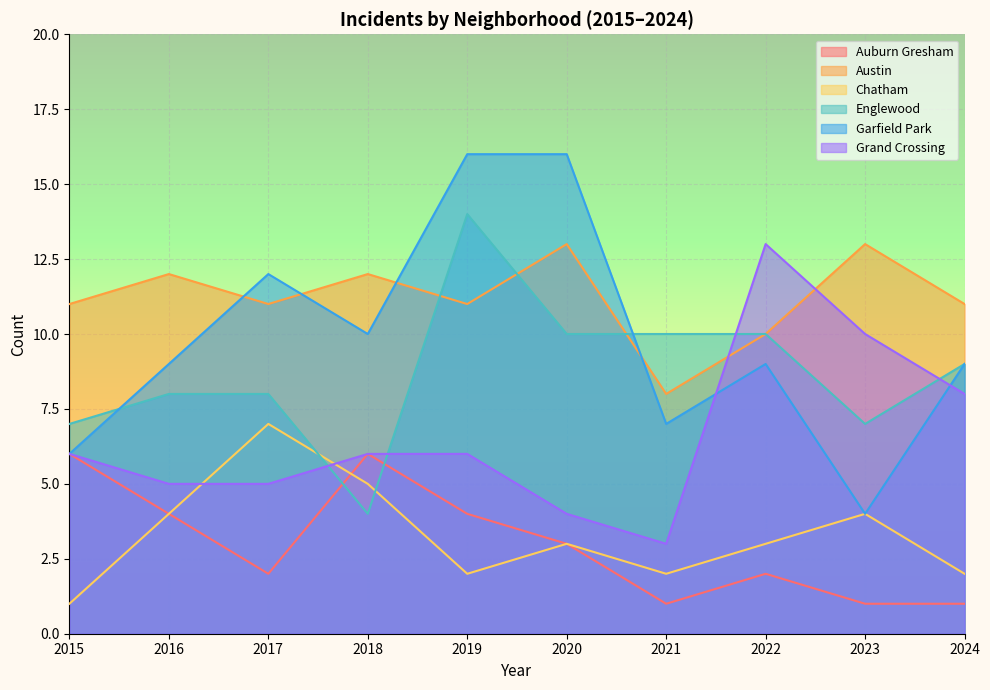

How many lines are shown in the chart?

6